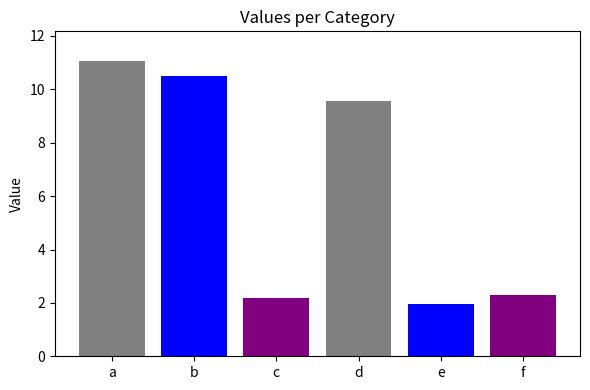

How many categories are shown in the chart?

1